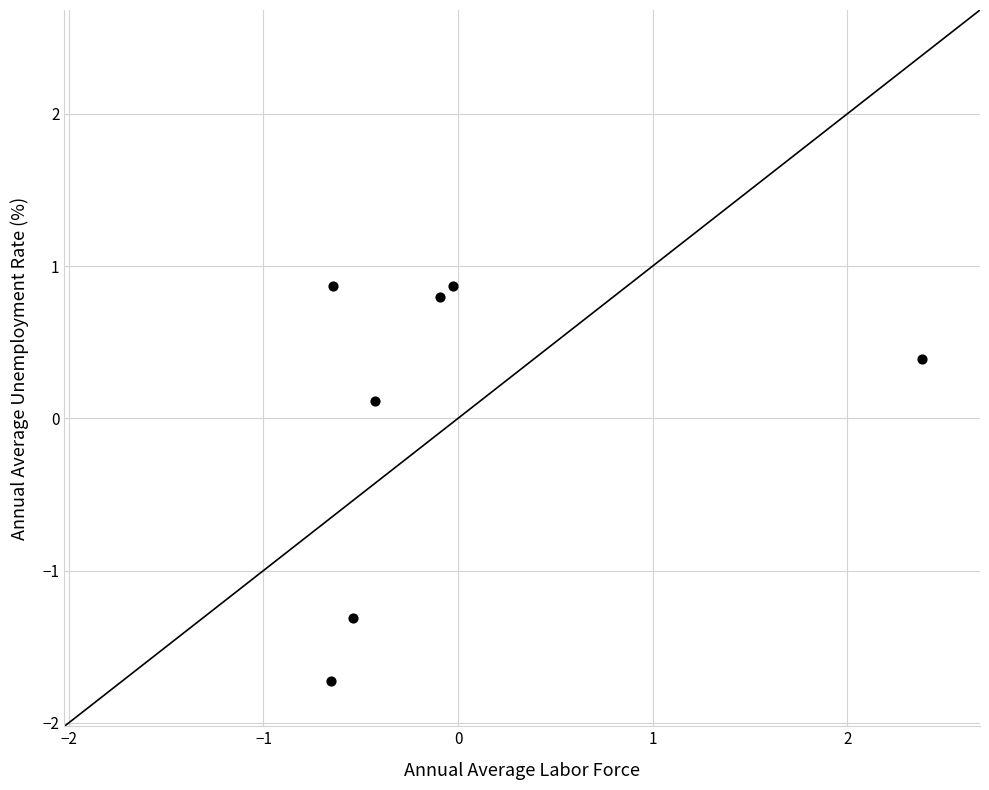

What is the range of Y values (max minus min)?

2.6